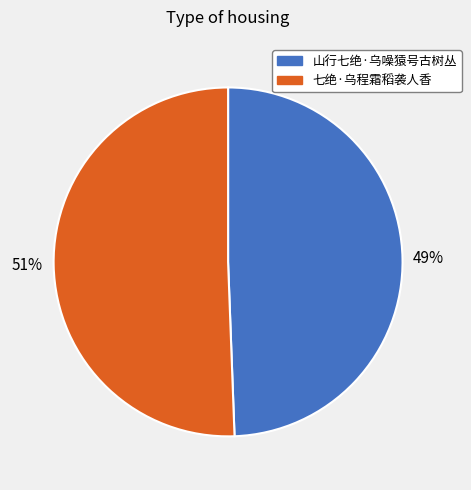

What is the smallest slice in the pie chart?

山行七绝·乌噪猿号古树丛